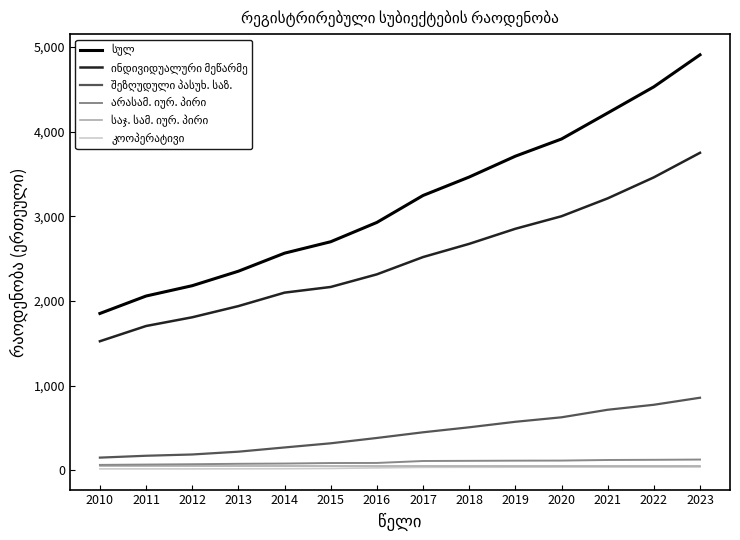

Which label corresponds to the largest value in the chart?

2023